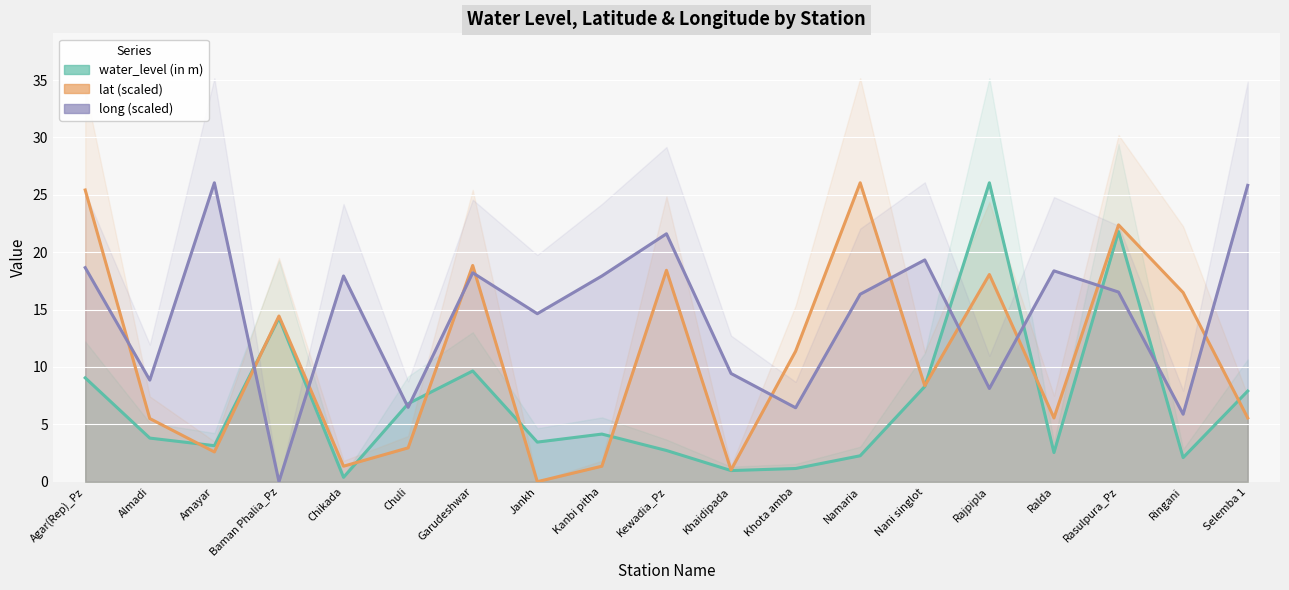

Reading left to right, extract all data points from this chart.

water_level (in m): Agar(Rep)_Pz=9.1	Almadi=3.8	Amayar=3.1	Baman Phalia_Pz=14.3	Chikada=0.4	Chuli=6.8	Garudeshwar=9.7	Jankh=3.5	Kanbi pitha=4.2	Kewadia_Pz=2.7	Khaidipada=1.0	Khota amba=1.1	Namaria=2.3	Nani singlot=8.3	Rajpipla=26.1	Ralda=2.5	Rasulpura_Pz=21.8	Ringani=2.1	Selemba 1=7.9
lat (scaled): Agar(Rep)_Pz=25.4	Almadi=5.5	Amayar=2.6	Baman Phalia_Pz=14.4	Chikada=1.3	Chuli=2.9	Garudeshwar=18.8	Jankh=0.0	Kanbi pitha=1.3	Kewadia_Pz=18.4	Khaidipada=1.0	Khota amba=11.4	Namaria=26.1	Nani singlot=8.4	Rajpipla=18.1	Ralda=5.6	Rasulpura_Pz=22.4	Ringani=16.5	Selemba 1=5.6
long (scaled): Agar(Rep)_Pz=18.7	Almadi=8.9	Amayar=26.1	Baman Phalia_Pz=0.0	Chikada=17.9	Chuli=6.5	Garudeshwar=18.2	Jankh=14.6	Kanbi pitha=17.9	Kewadia_Pz=21.6	Khaidipada=9.4	Khota amba=6.4	Namaria=16.3	Nani singlot=19.3	Rajpipla=8.1	Ralda=18.4	Rasulpura_Pz=16.5	Ringani=5.9	Selemba 1=25.8